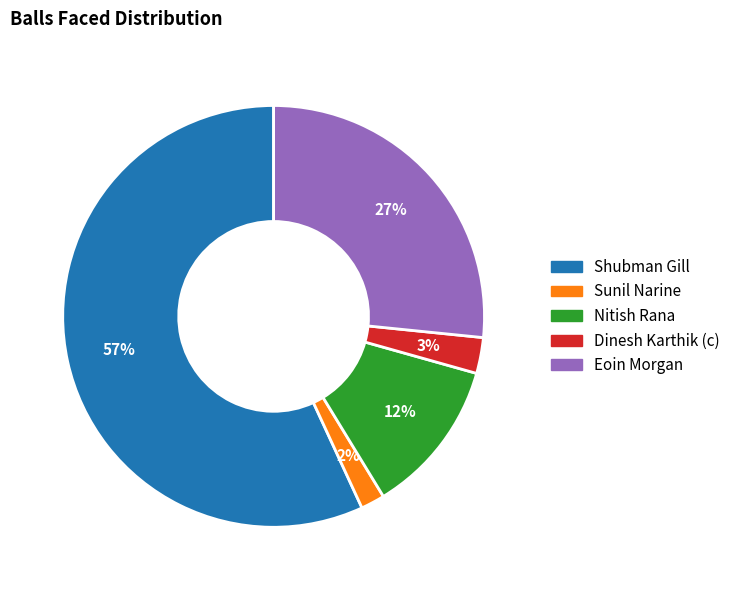

Between Eoin Morgan and Nitish Rana, which is larger?

Eoin Morgan